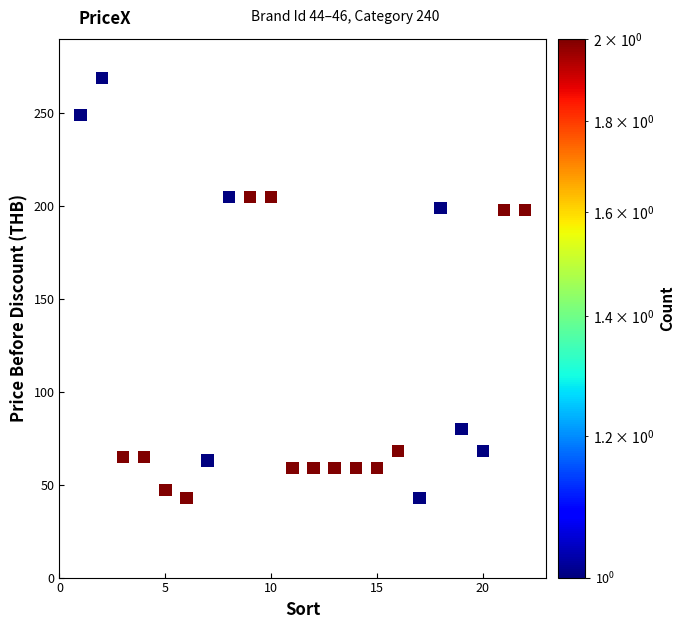

What is the range of Y values (max minus min)?

226